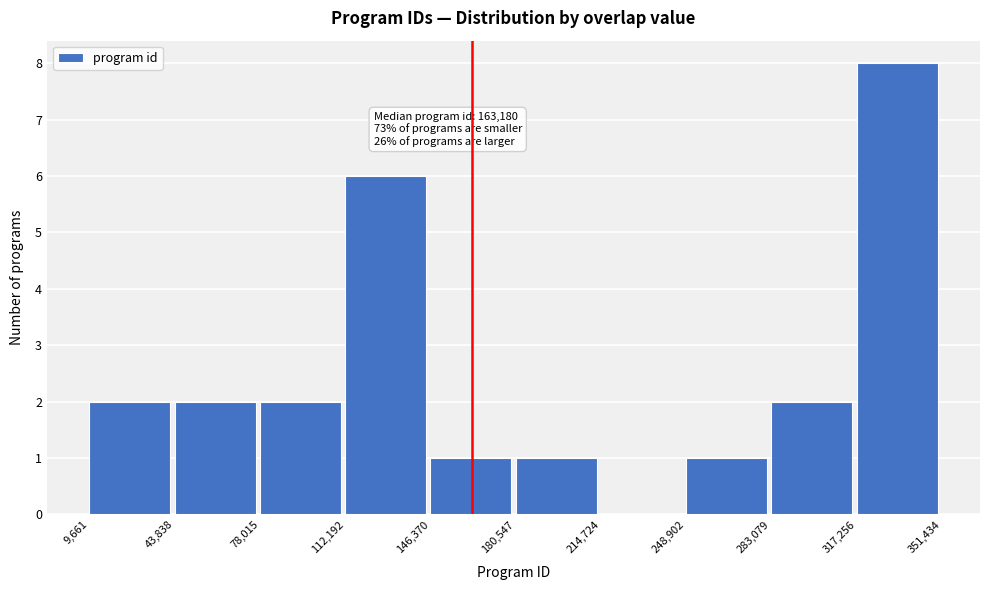

Over which range of the x-axis is the bar tallest?

317,256 to 351,434